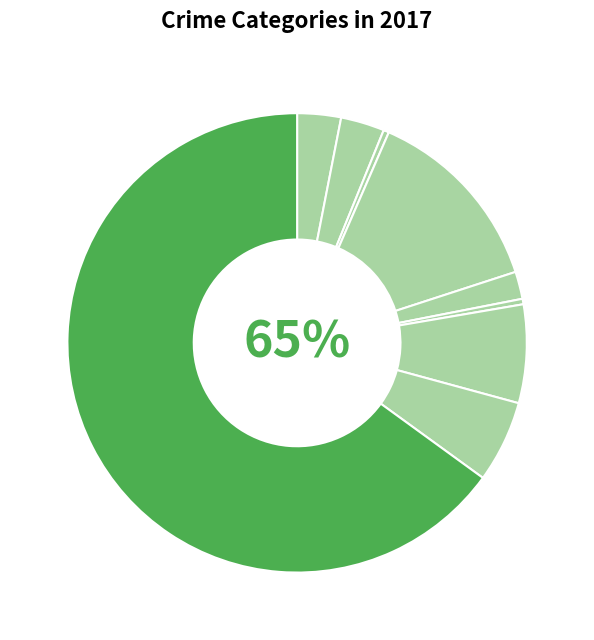

What is the majority slice?

Theft